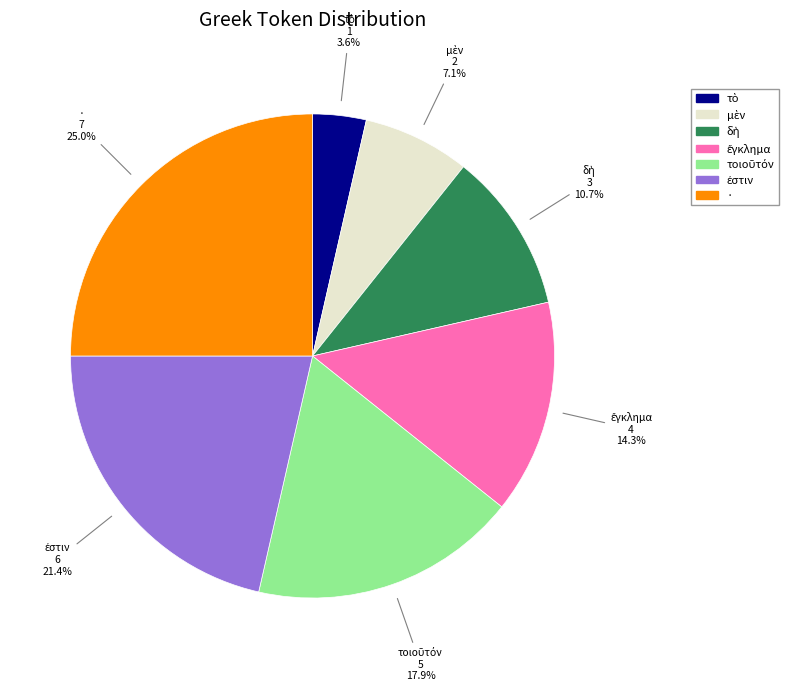

Which slice is the largest?

·